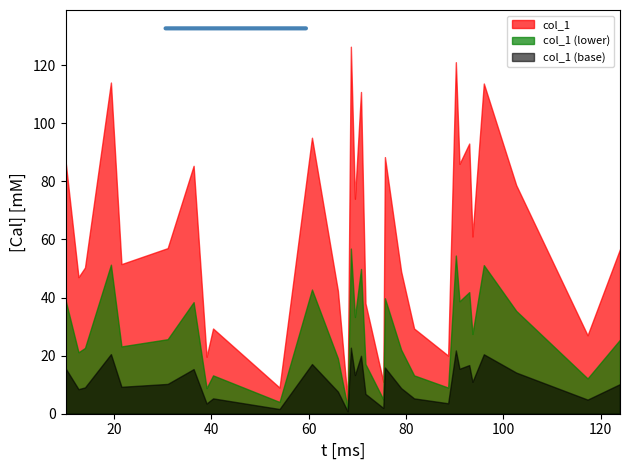

What is the greatest value displayed?

126.3